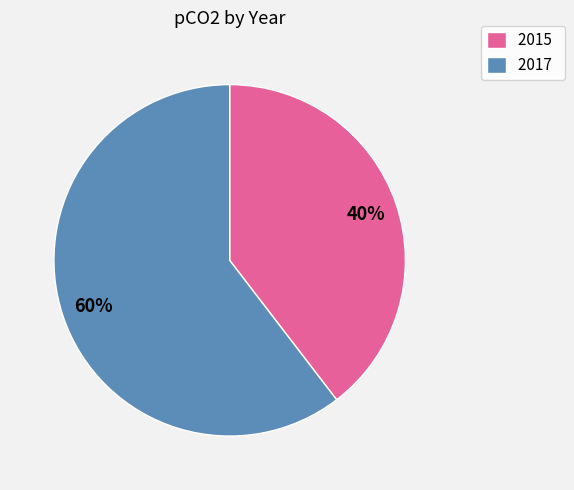

To the nearest percent, what is the average slice percentage?

50%